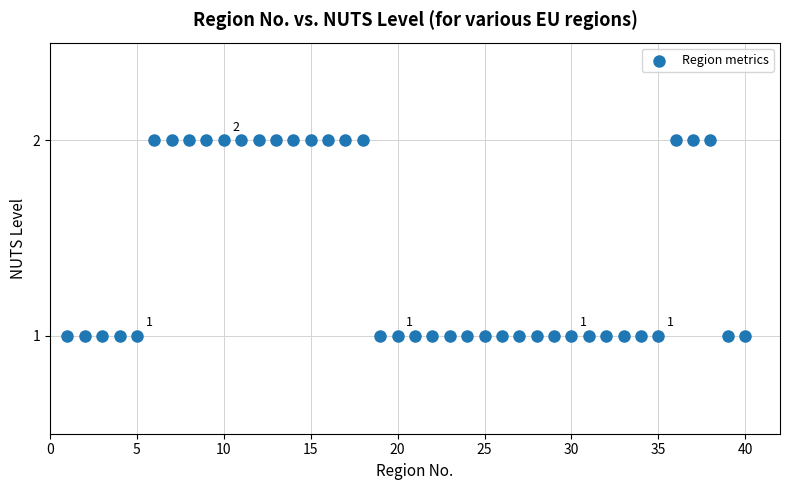

How many data points are displayed?

40